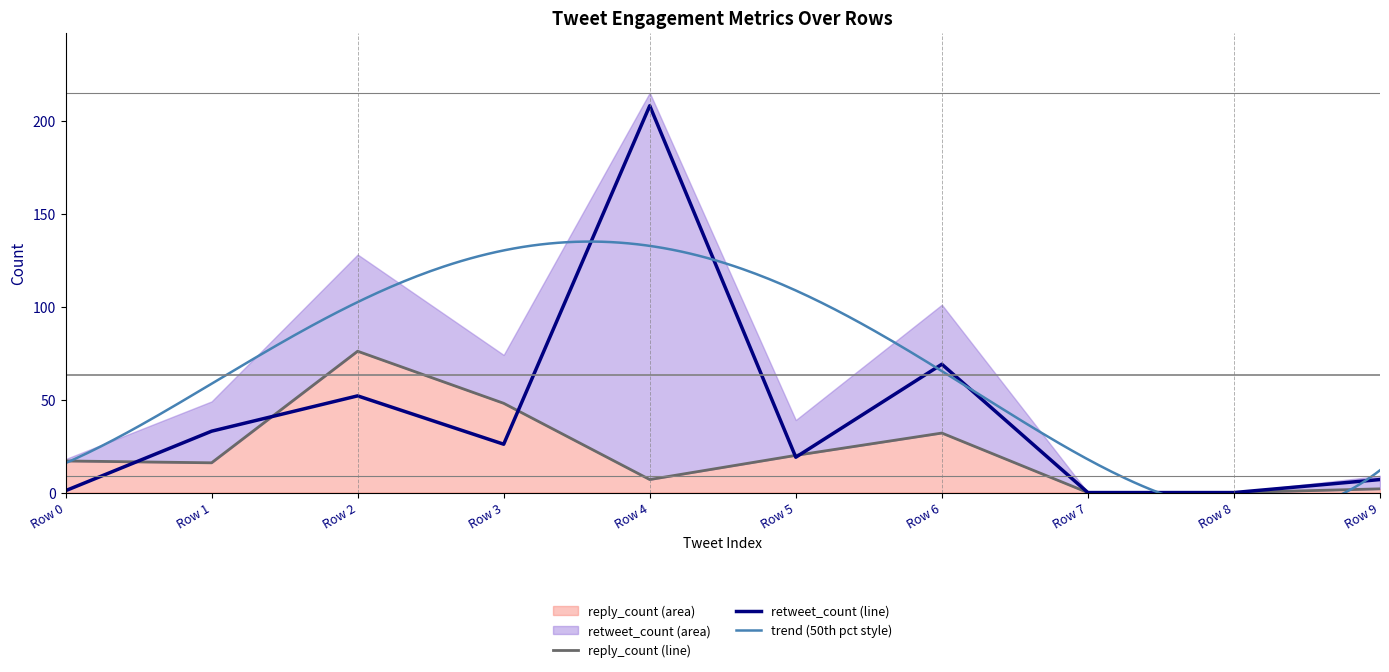

Reading left to right, extract all data points from this chart.

retweet_count: 1	33	52	26	208	19	69	0	0	7
reply_count: 17	16	76	48	7	20	32	0	0	2